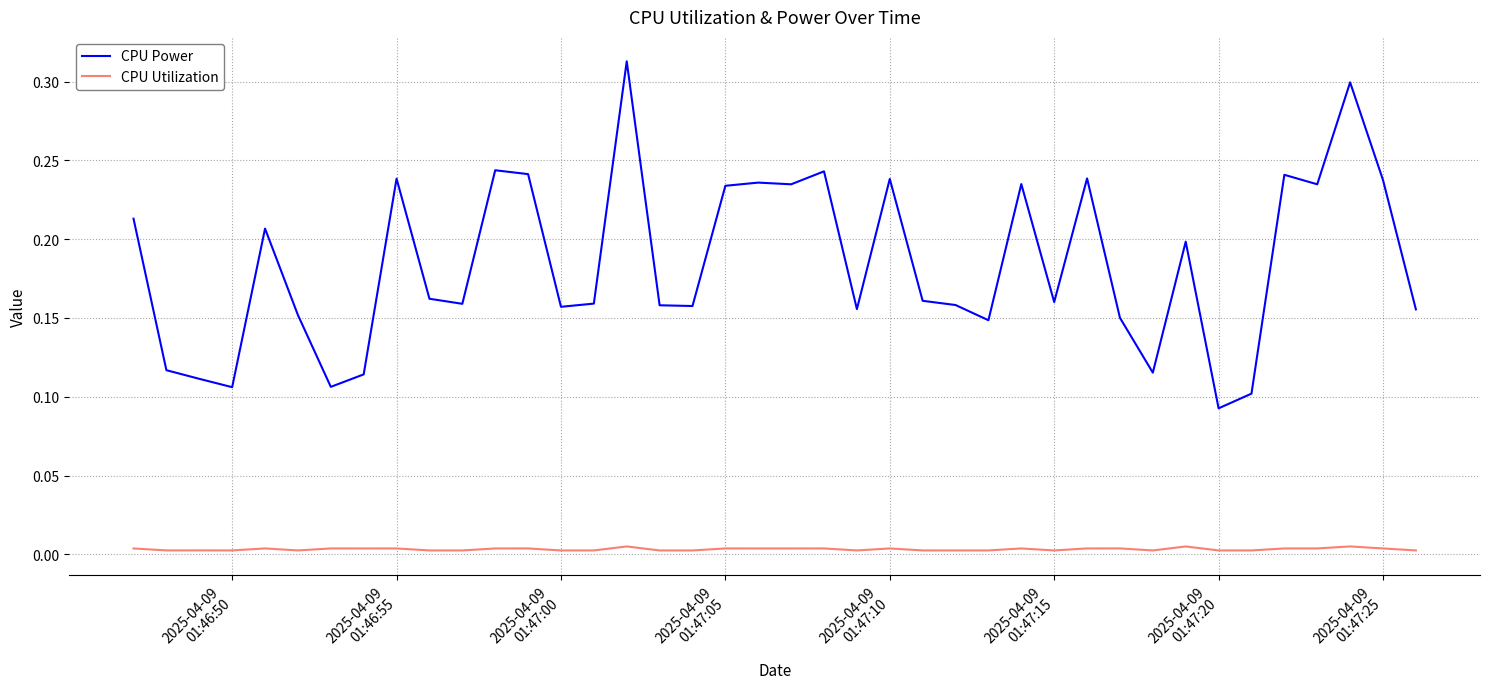

List the series in order of their peak value, highest first.

CPU Power, CPU Utilization